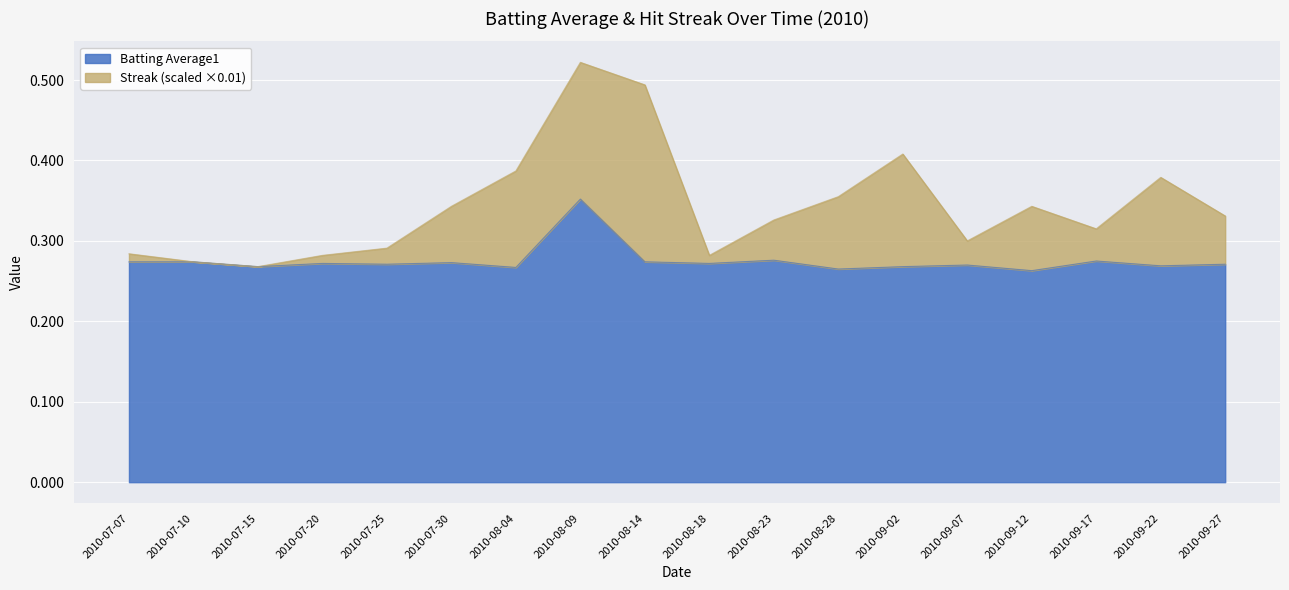

What is the minimum value shown in the chart?

0.3